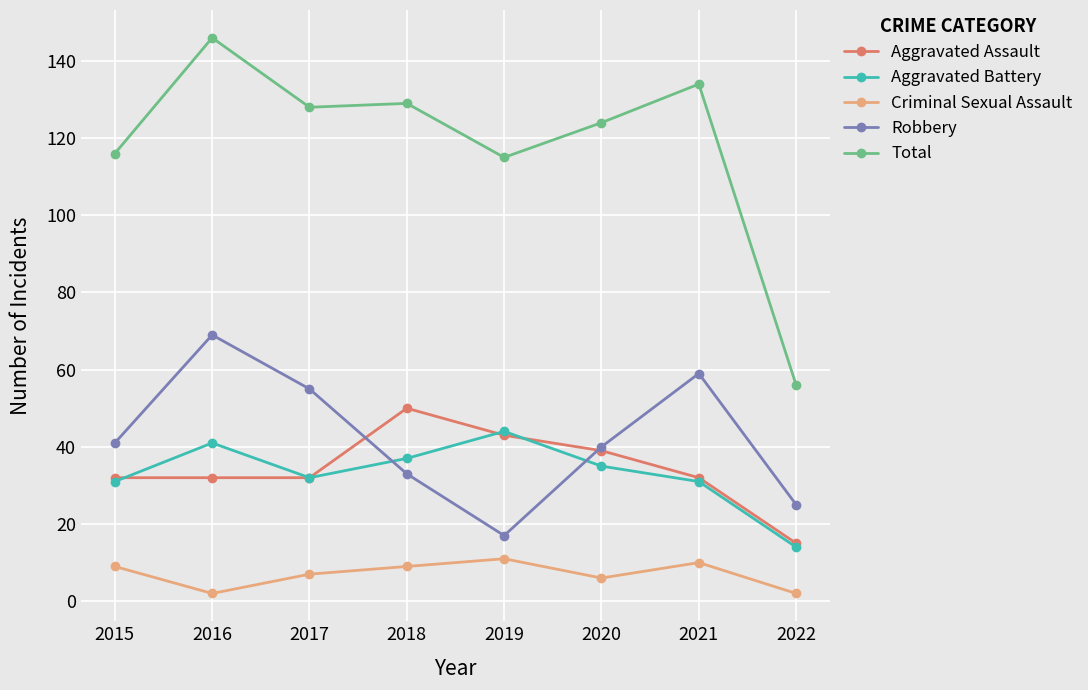

True or false: Aggravated Battery and Criminal Sexual Assault cross at least once.

False